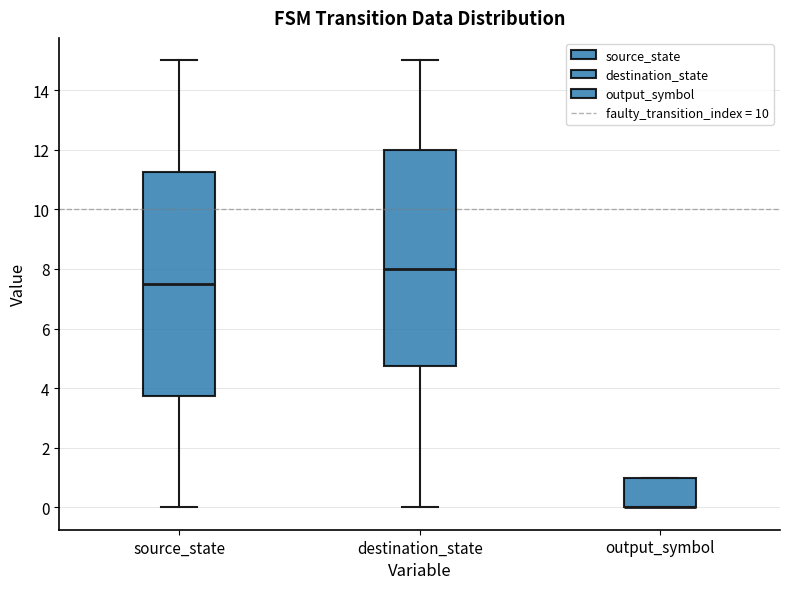

Which box is the tallest, from its lower edge to its upper edge?

source_state